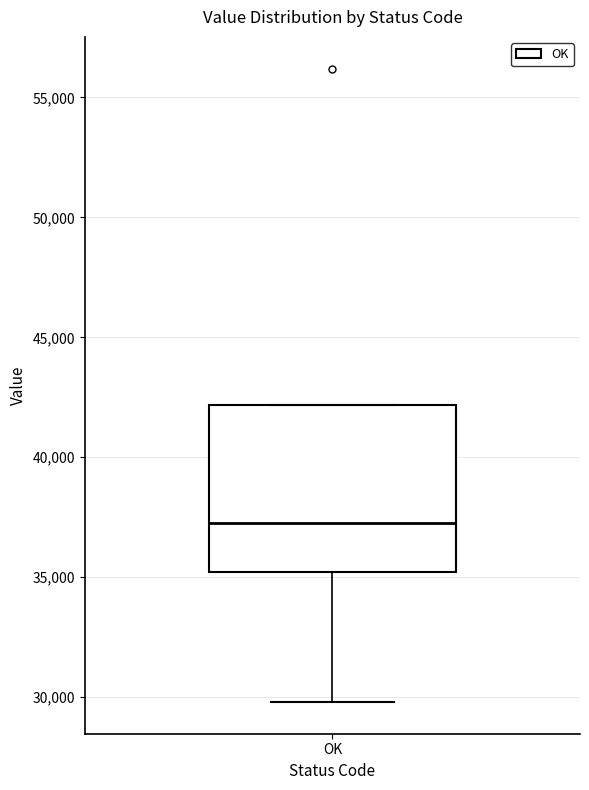

Transcribe this box plot: give where the median line is, the range the box spans, and where the two whiskers end, as read against the y-axis. The values are not printed on the chart, so give them approximately, as read against the axis.

median 37500, box 35000 to 42000, whiskers 30000 to 42000